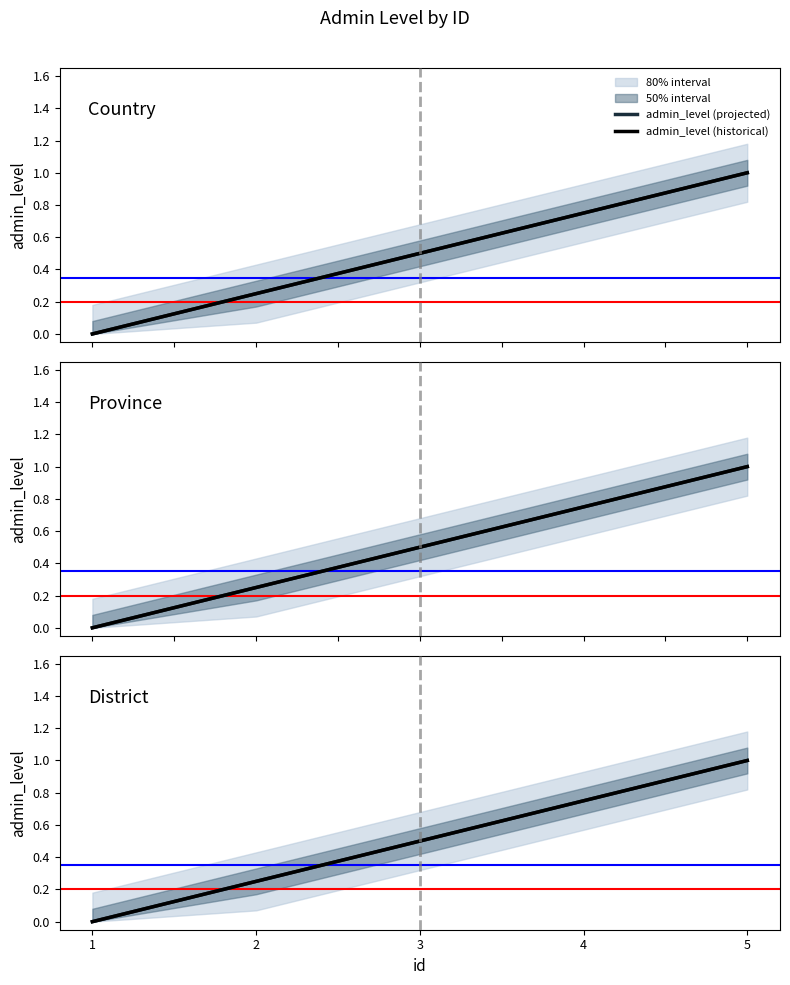

What is the total value across all series at 2?

0.5